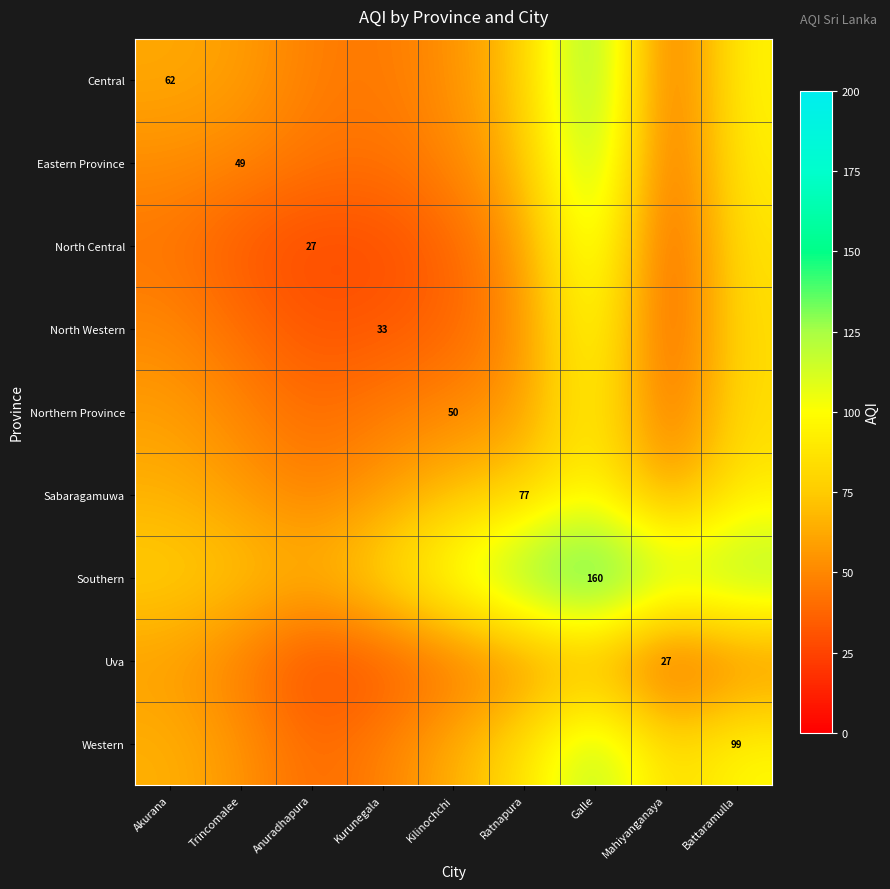

Rank the series by their maximum value, from lowest to highest.

Uva, Sabaragamuwa, Northern Province, North Western, North Central, Western, Eastern Province, Central, Southern